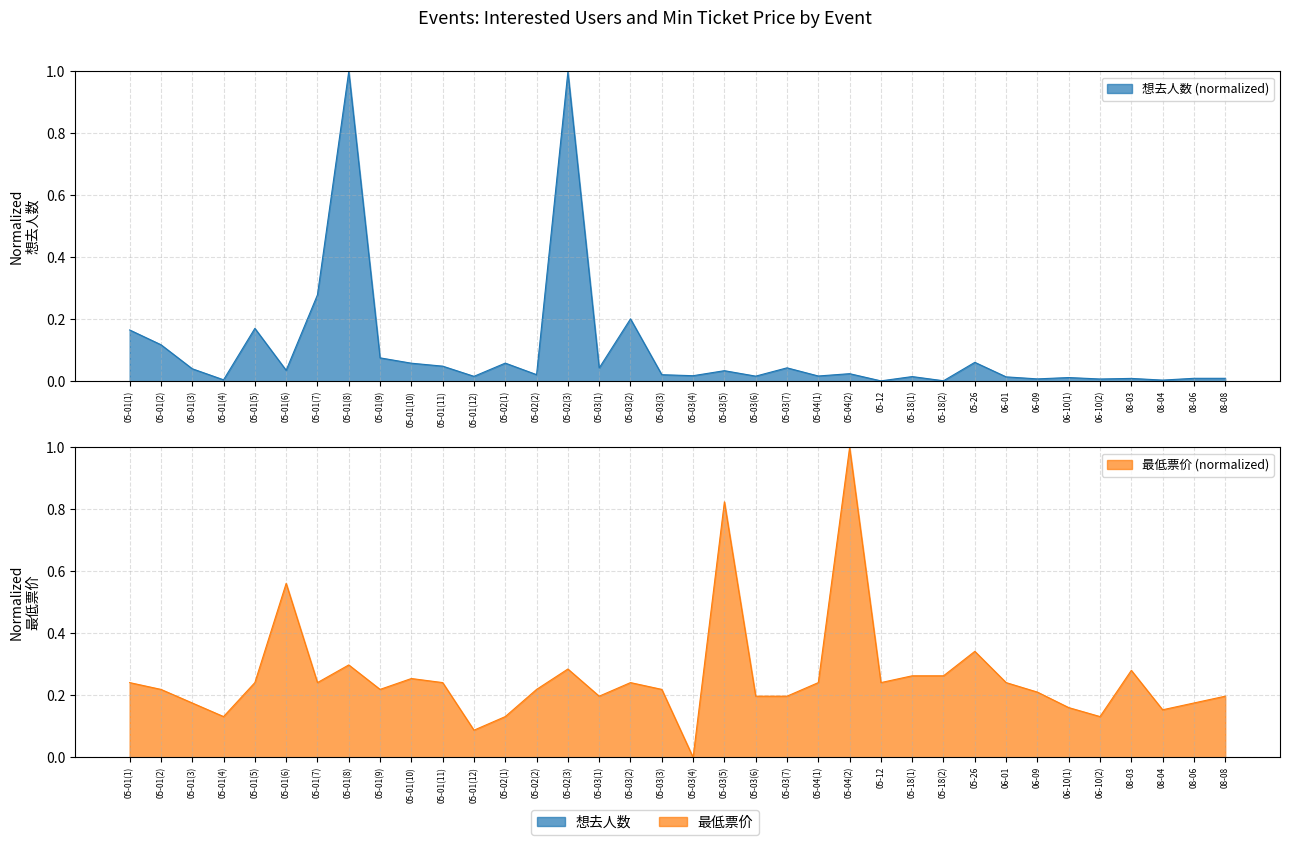

In 想去人数, how many points are lower than both neighbors (excluding endpoints)?

13